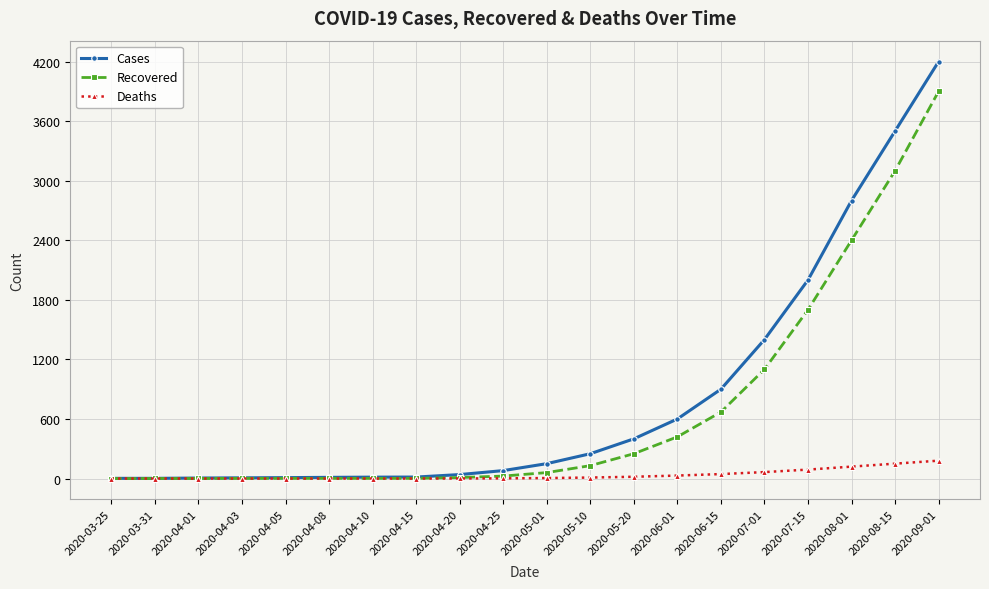

Count the number of data series in this chart.

3